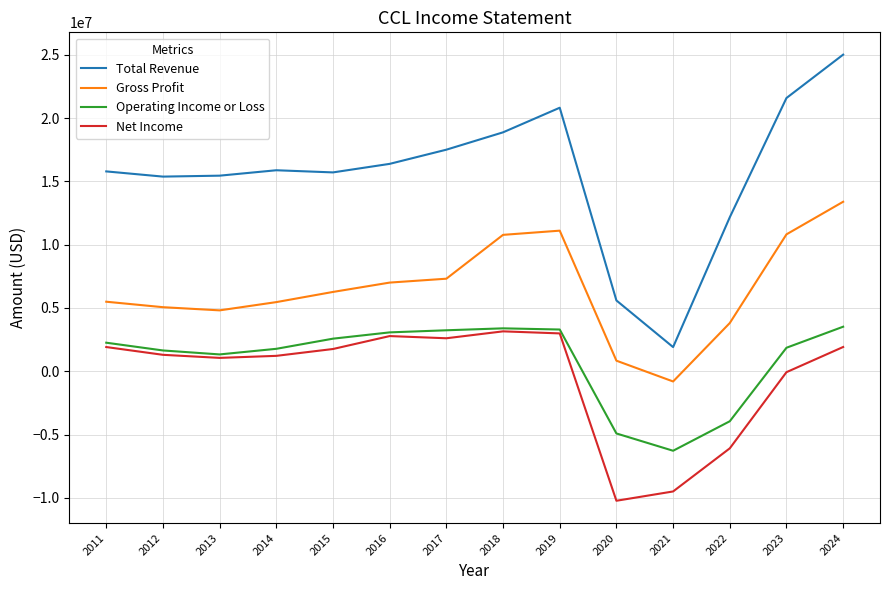

True or false: Net Income has more than 2 points higher than both neighbors.

False